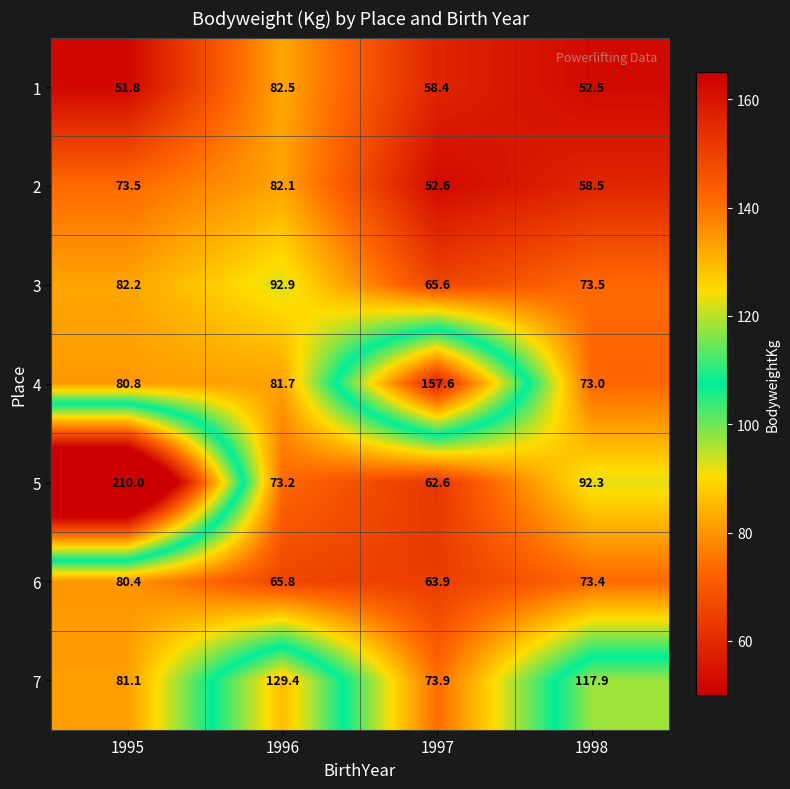

What is the minimum value shown in the chart?

51.8